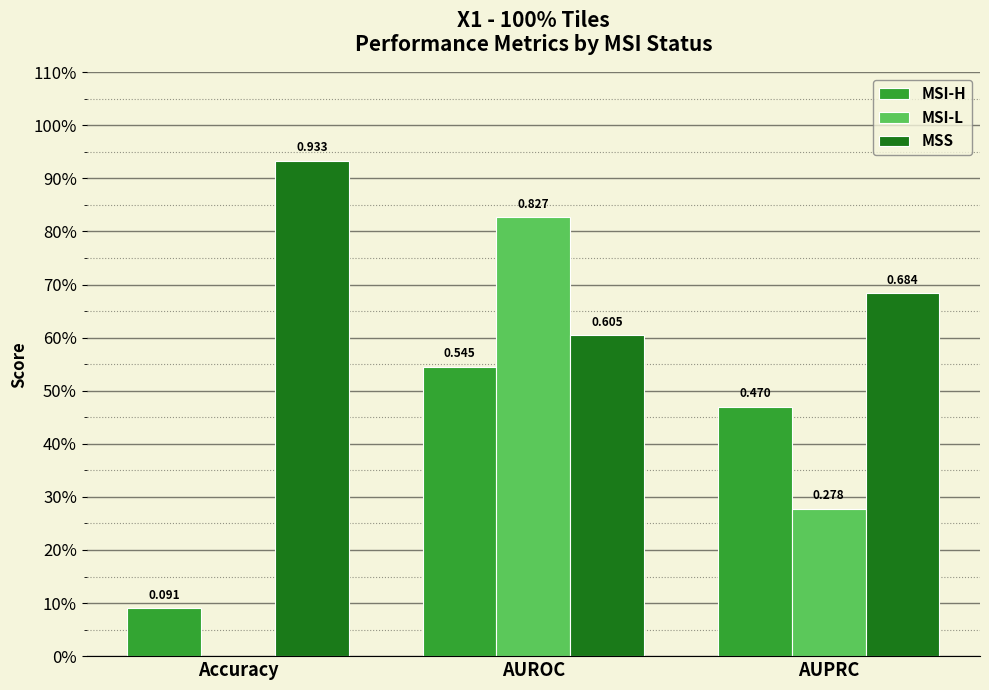

What is the approximate value of MSI-H at AUPRC?

0.5